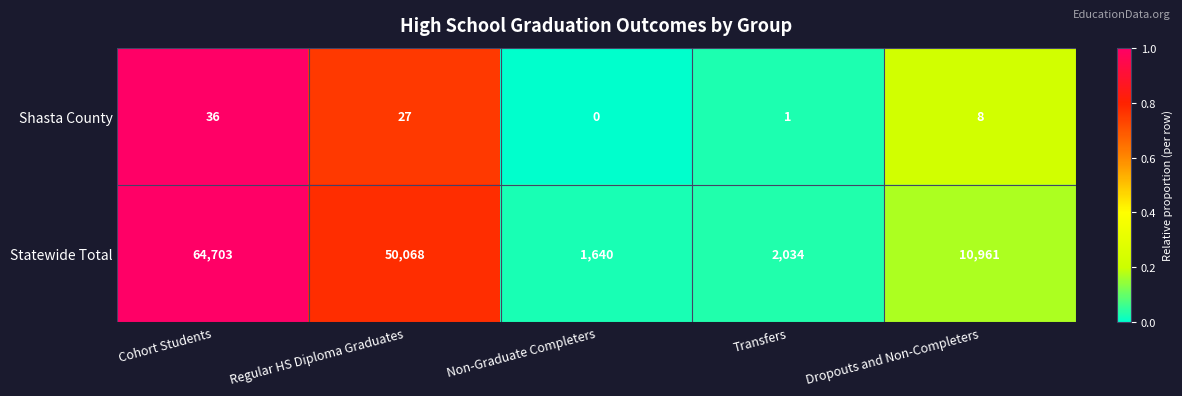

Reading right to left, what are all the values shown in this chart?

Shasta County: Dropouts and Non-Completers=8	Transfers=1	Non-Graduate Completers=0	Regular HS Diploma Graduates=27	Cohort Students=36
Statewide Total: Dropouts and Non-Completers=10961	Transfers=2034	Non-Graduate Completers=1640	Regular HS Diploma Graduates=50068	Cohort Students=64703